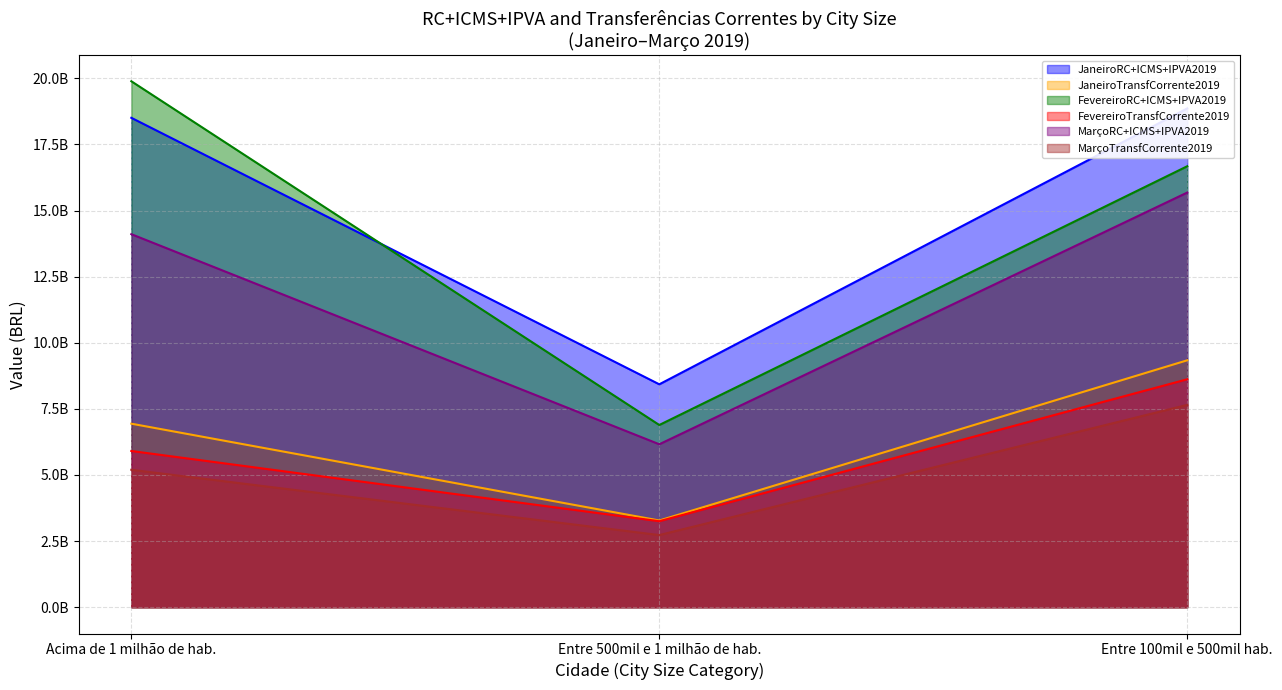

Rank the series at Entre 500mil e 1 milhão de hab. from highest to lowest value.

JaneiroRC+ICMS+IPVA2019, FevereiroRC+ICMS+IPVA2019, MarçoRC+ICMS+IPVA2019, JaneiroTransfCorrente2019, FevereiroTransfCorrente2019, MarçoTransfCorrente2019